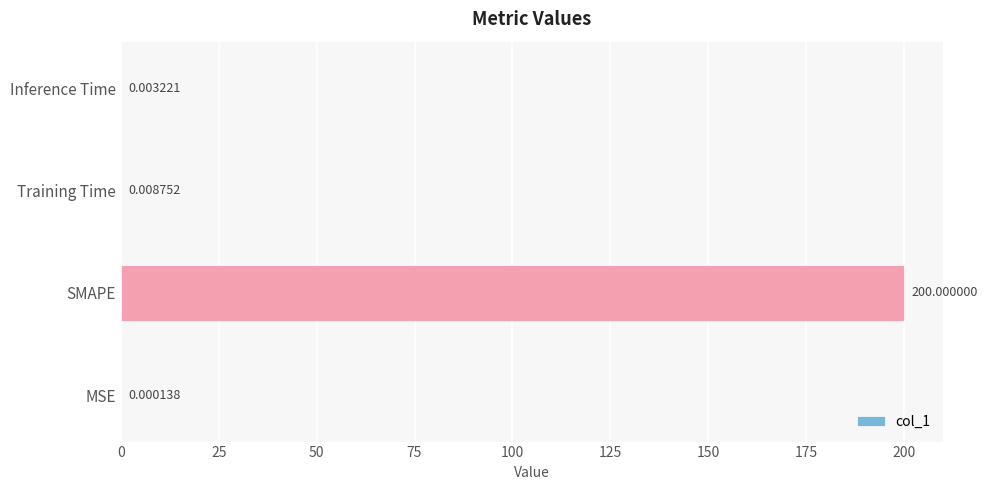

At which category does the chart reach its peak across all series?

SMAPE